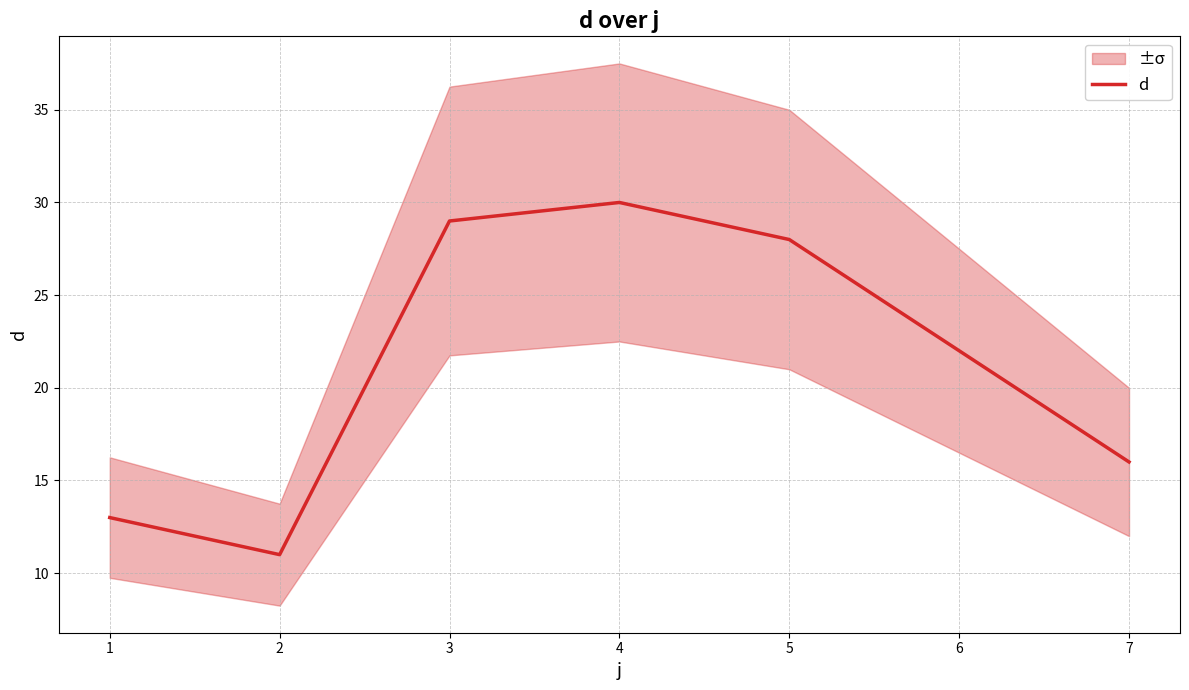

Where is d nearest to the value 20?

6